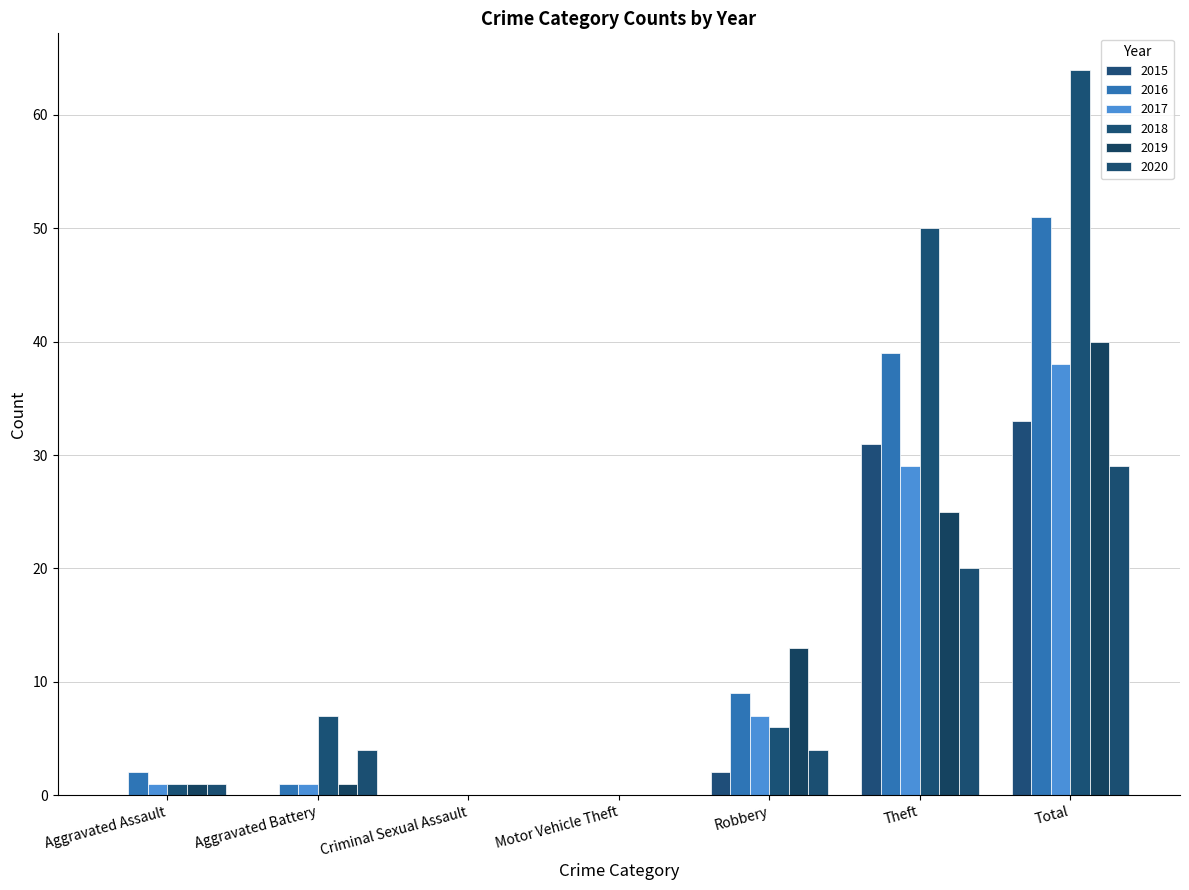

Count the number of categories in the chart.

7